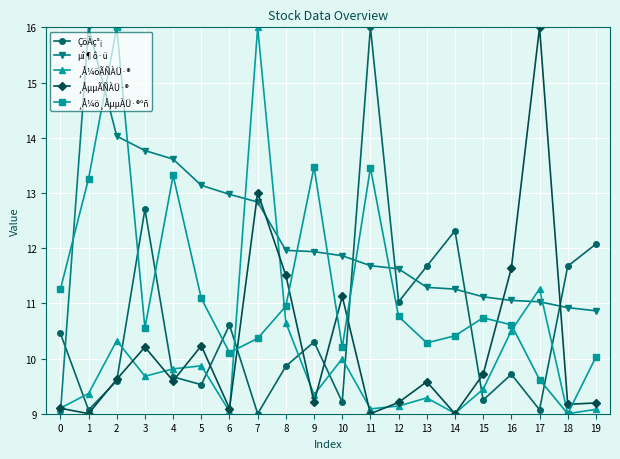

What is the difference between the highest and lowest values at 17?

6.9